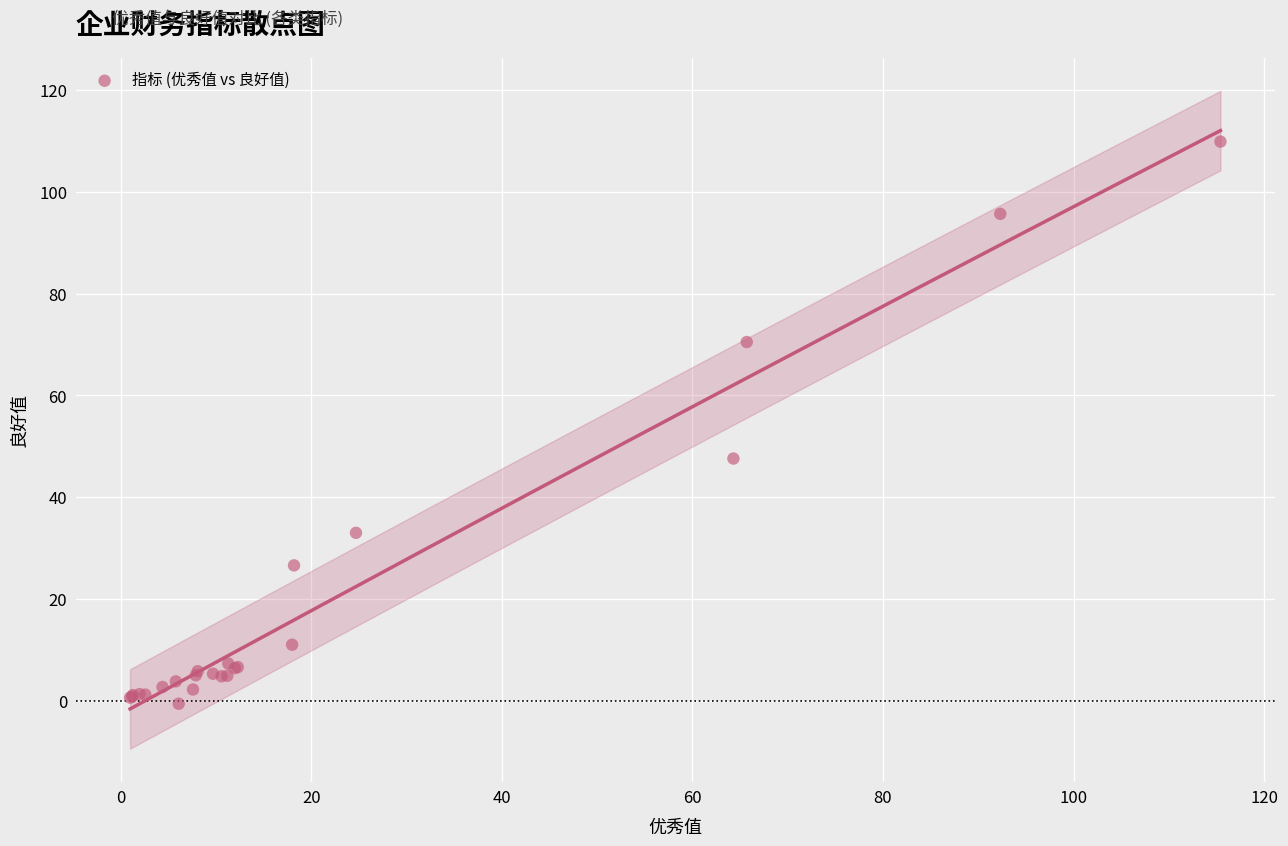

What Y value in the scatter plot is closest to 54?

47.6